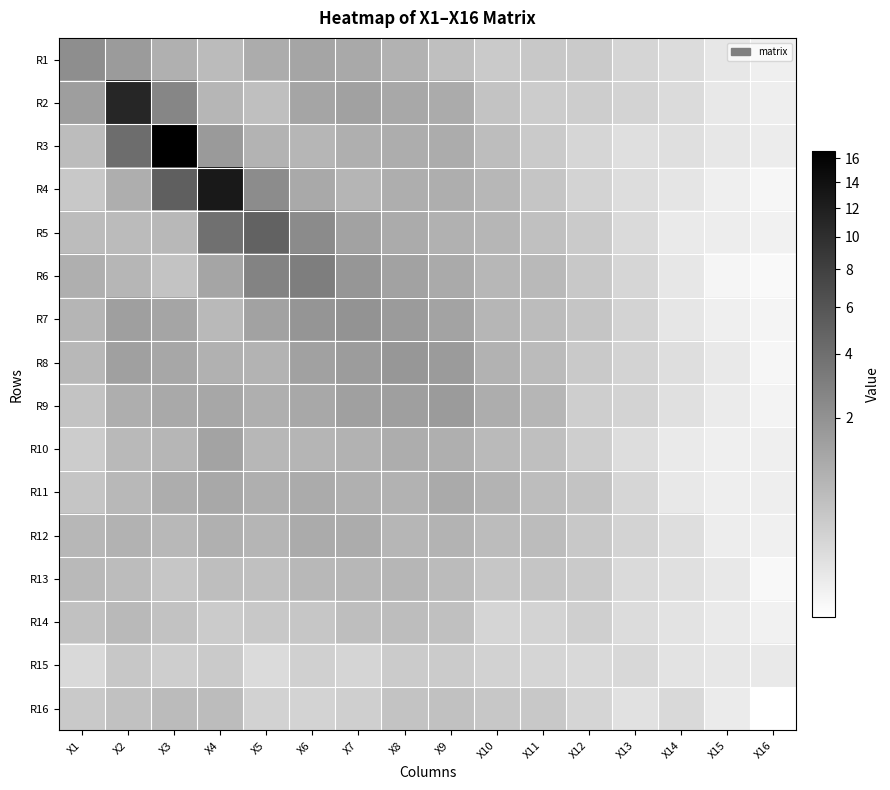

Reading left to right, transcribe all the data shown in this chart.

R1: X1=2.2	X2=1.6	X3=0.9	X4=0.6	X5=1.0	X6=1.2	X7=1.1	X8=0.9	X9=0.5	X10=0.3	X11=0.4	X12=0.3	X13=0.2	X14=0.1	X15=0.1	X16=0.0
R2: X1=1.5	X2=11.1	X3=2.6	X4=0.7	X5=0.5	X6=1.2	X7=1.4	X8=1.2	X9=1.0	X10=0.5	X11=0.3	X12=0.3	X13=0.2	X14=0.1	X15=0.1	X16=0.0
R3: X1=0.6	X2=4.1	X3=16.6	X4=1.7	X5=0.8	X6=0.7	X7=0.9	X8=1.0	X9=1.0	X10=0.6	X11=0.3	X12=0.2	X13=0.1	X14=0.1	X15=0.1	X16=0.0
R4: X1=0.4	X2=1.0	X3=5.2	X4=12.7	X5=2.3	X6=1.1	X7=0.8	X8=1.0	X9=1.0	X10=0.7	X11=0.4	X12=0.2	X13=0.1	X14=0.1	X15=0.0	X16=0.0
R5: X1=0.6	X2=0.6	X3=0.7	X4=3.9	X5=4.9	X6=2.3	X7=1.3	X8=1.1	X9=0.9	X10=0.7	X11=0.5	X12=0.3	X13=0.1	X14=0.0	X15=0.0	X16=0.0
R6: X1=0.9	X2=0.7	X3=0.4	X4=1.2	X5=2.7	X6=3.0	X7=1.8	X8=1.4	X9=1.1	X10=0.7	X11=0.7	X12=0.4	X13=0.2	X14=0.1	X15=0.0	X16=0.0
R7: X1=0.8	X2=1.5	X3=1.2	X4=0.7	X5=1.3	X6=1.9	X7=2.0	X8=1.6	X9=1.3	X10=0.8	X11=0.6	X12=0.4	X13=0.2	X14=0.1	X15=0.0	X16=0.0
R8: X1=0.7	X2=1.4	X3=1.2	X4=0.9	X5=0.8	X6=1.4	X7=1.6	X8=1.8	X9=1.6	X10=0.9	X11=0.6	X12=0.4	X13=0.2	X14=0.1	X15=0.0	X16=0.0
R9: X1=0.5	X2=1.0	X3=1.1	X4=1.2	X5=0.9	X6=1.1	X7=1.4	X8=1.5	X9=1.6	X10=1.0	X11=0.7	X12=0.3	X13=0.2	X14=0.1	X15=0.0	X16=0.0
R10: X1=0.3	X2=0.7	X3=0.8	X4=1.3	X5=0.7	X6=0.8	X7=0.9	X8=1.0	X9=0.9	X10=0.7	X11=0.5	X12=0.3	X13=0.1	X14=0.0	X15=0.0	X16=0.0
R11: X1=0.4	X2=0.7	X3=1.0	X4=1.2	X5=0.9	X6=1.1	X7=0.9	X8=0.9	X9=1.1	X10=0.8	X11=0.6	X12=0.4	X13=0.2	X14=0.1	X15=0.0	X16=0.0
R12: X1=0.7	X2=0.9	X3=0.7	X4=0.9	X5=0.8	X6=1.1	X7=1.0	X8=0.8	X9=0.8	X10=0.6	X11=0.6	X12=0.4	X13=0.2	X14=0.1	X15=0.0	X16=0.0
R13: X1=0.7	X2=0.6	X3=0.4	X4=0.6	X5=0.5	X6=0.7	X7=0.7	X8=0.7	X9=0.6	X10=0.4	X11=0.4	X12=0.3	X13=0.2	X14=0.1	X15=0.1	X16=0.0
R14: X1=0.5	X2=0.7	X3=0.5	X4=0.3	X5=0.4	X6=0.4	X7=0.6	X8=0.6	X9=0.5	X10=0.2	X11=0.2	X12=0.3	X13=0.1	X14=0.1	X15=0.0	X16=0.0
R15: X1=0.2	X2=0.4	X3=0.3	X4=0.3	X5=0.1	X6=0.3	X7=0.2	X8=0.3	X9=0.3	X10=0.2	X11=0.2	X12=0.2	X13=0.2	X14=0.1	X15=0.1	X16=0.0
R16: X1=0.4	X2=0.5	X3=0.6	X4=0.6	X5=0.2	X6=0.2	X7=0.3	X8=0.5	X9=0.5	X10=0.4	X11=0.4	X12=0.2	X13=0.1	X14=0.2	X15=0.0	X16=0.0